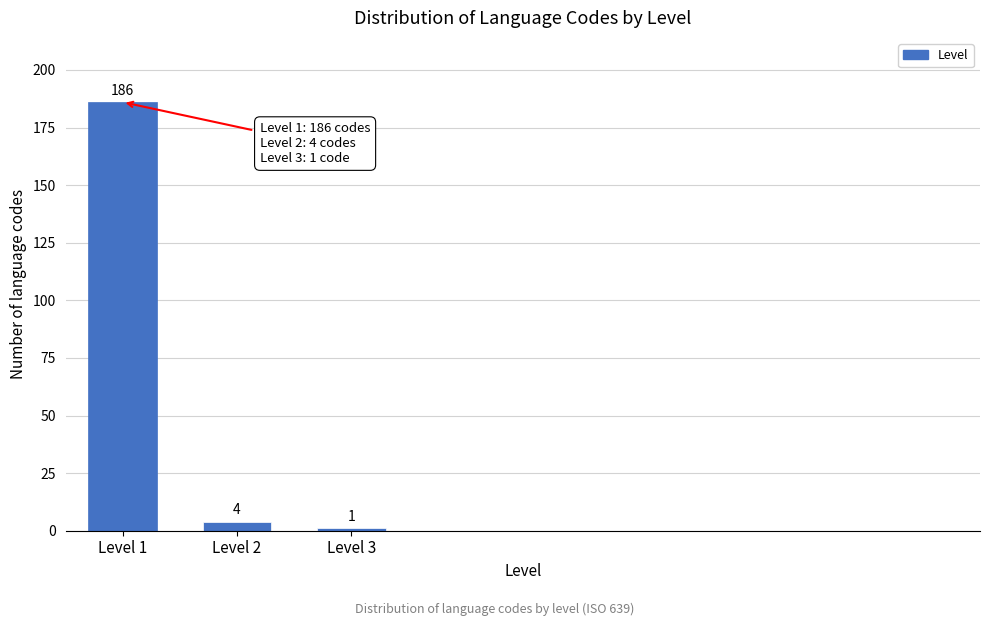

Reading left to right, what are all the values shown in this chart?

Level 1=186	Level 2=4	Level 3=1